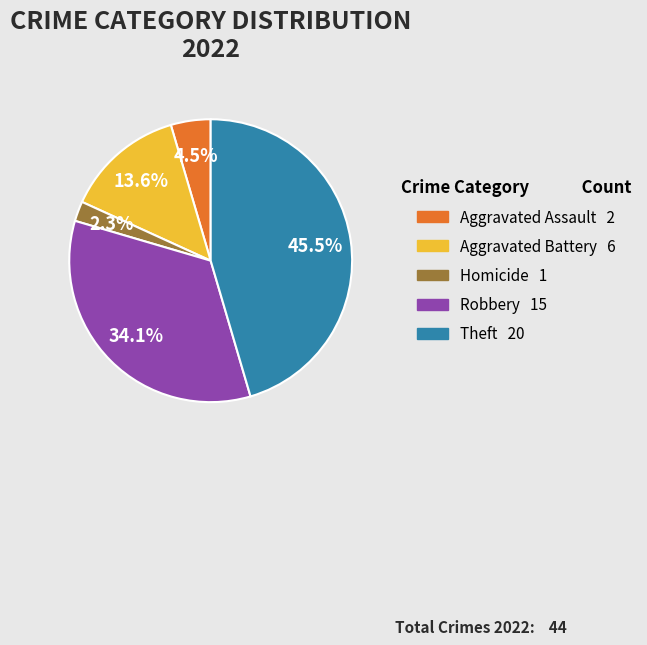

Is there a majority slice in this chart?

No